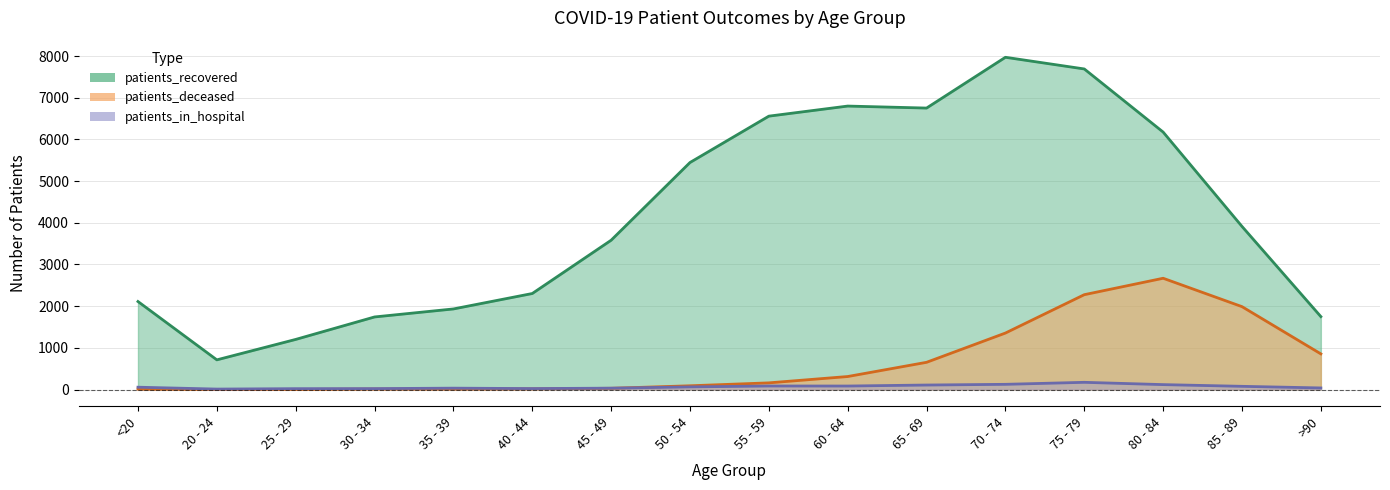

Which category has the highest value in the patients_deceased series?

80 - 84